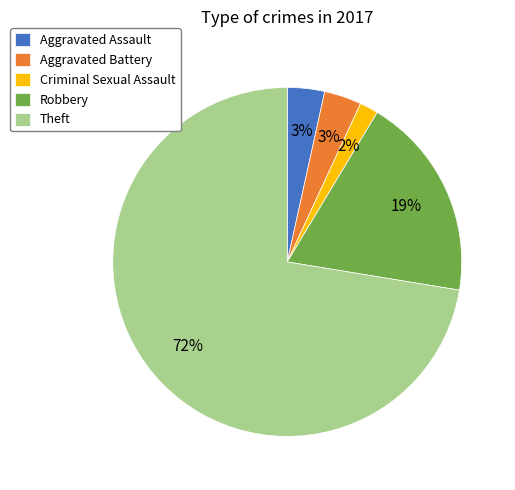

To the nearest percent, what is the difference between the largest and smallest slice percentages?

71%